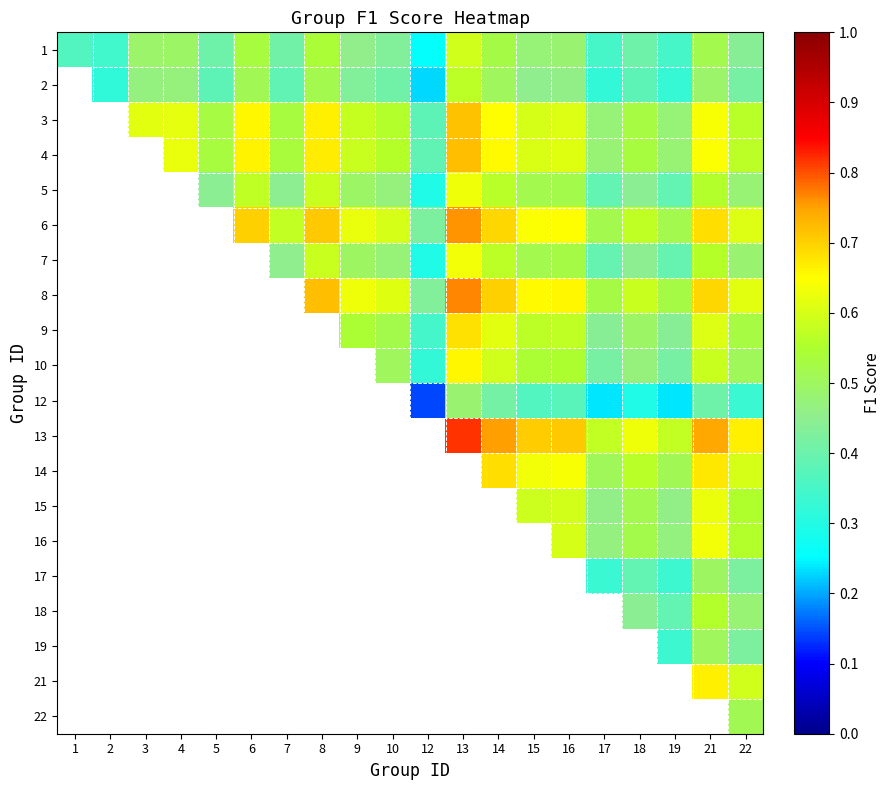

At which category is the sum across all series the highest?

22